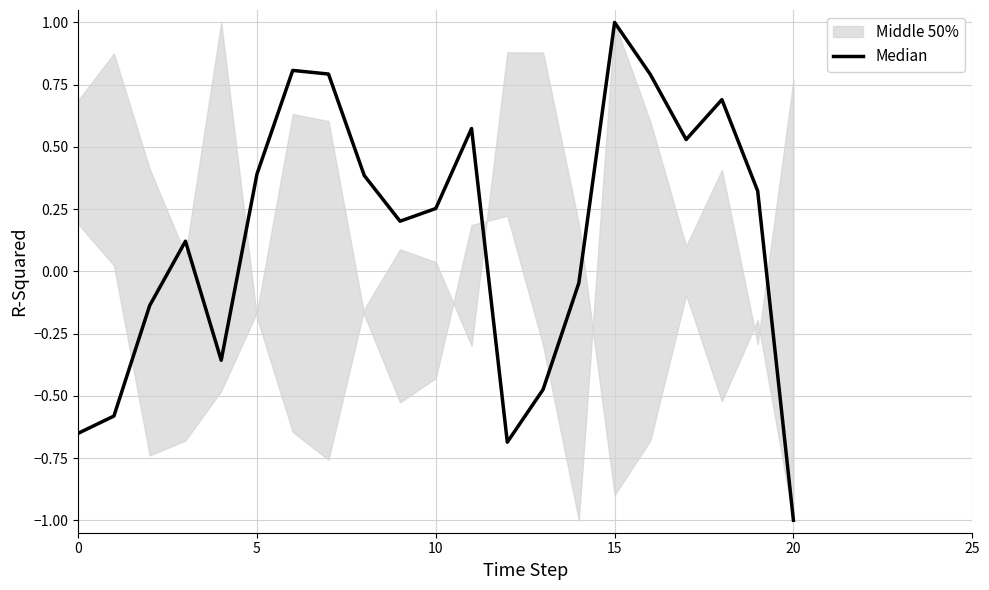

The value at 11 is 0.6. True or false?

True